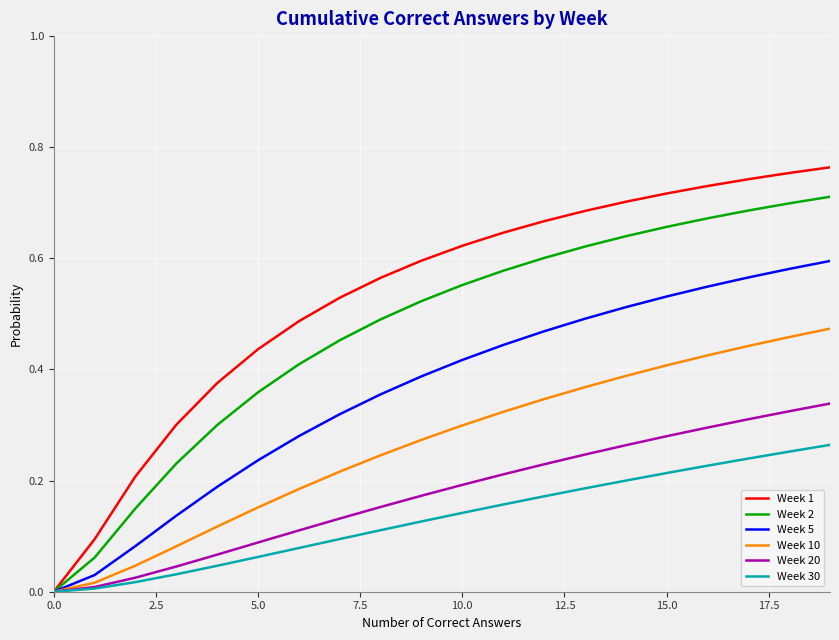

What are all the series names shown in the legend?

Week 1, Week 2, Week 5, Week 10, Week 20, Week 30